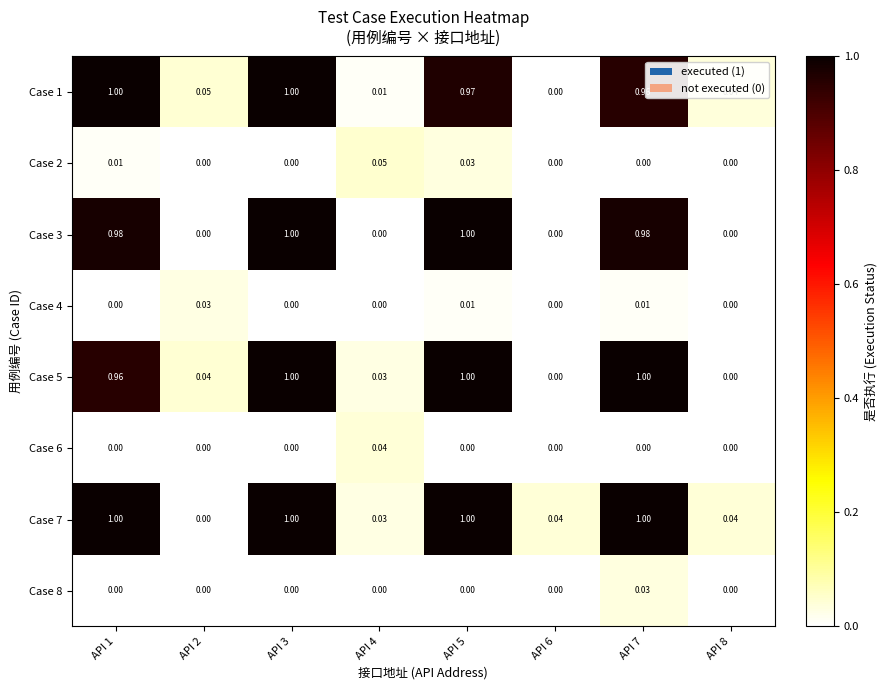

At which category is the sum across all series the highest?

API 5